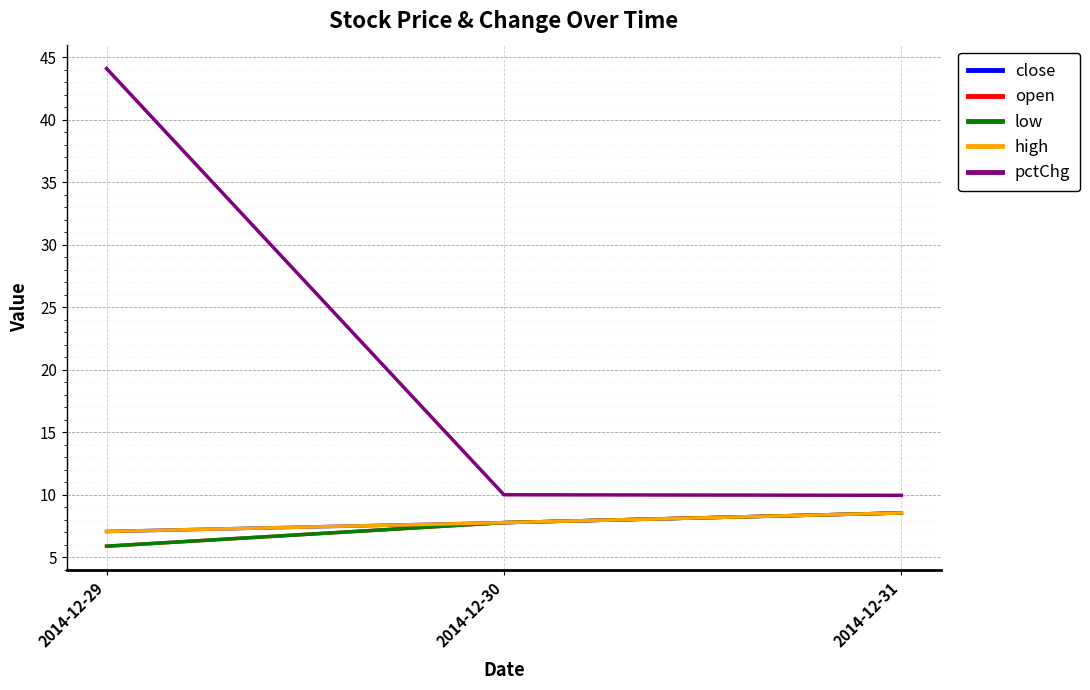

What is the value of the low point at the 3rd from the left?

8.5